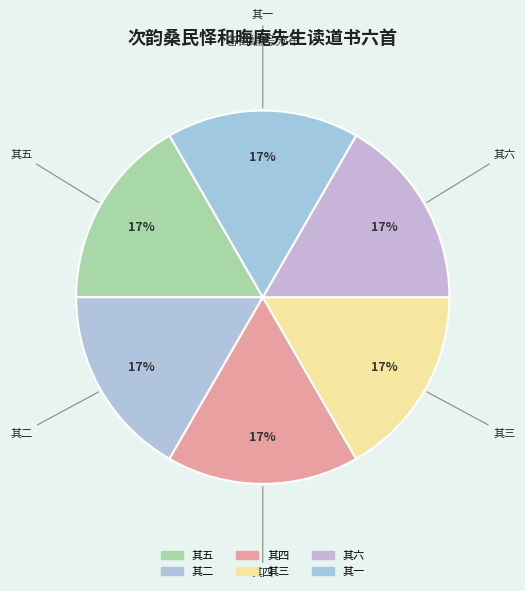

To the nearest percent, what is the combined percentage of 其六 and 其四?

33%